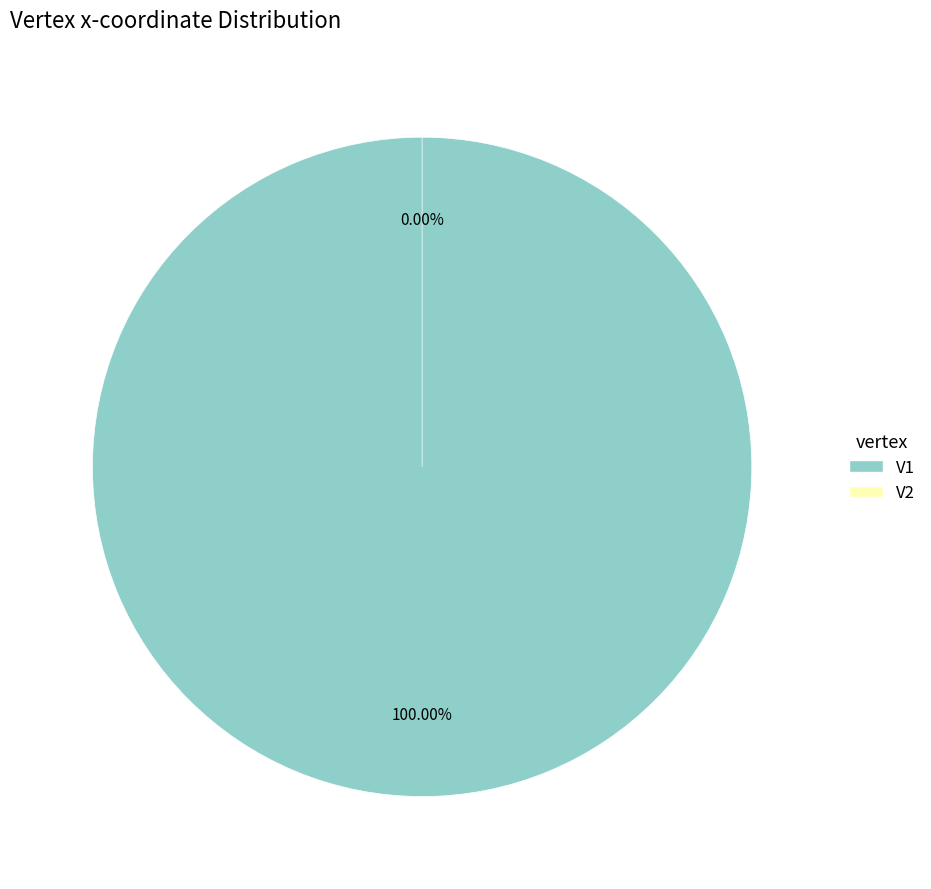

Rank the categories by value from highest to lowest.

V1, V2